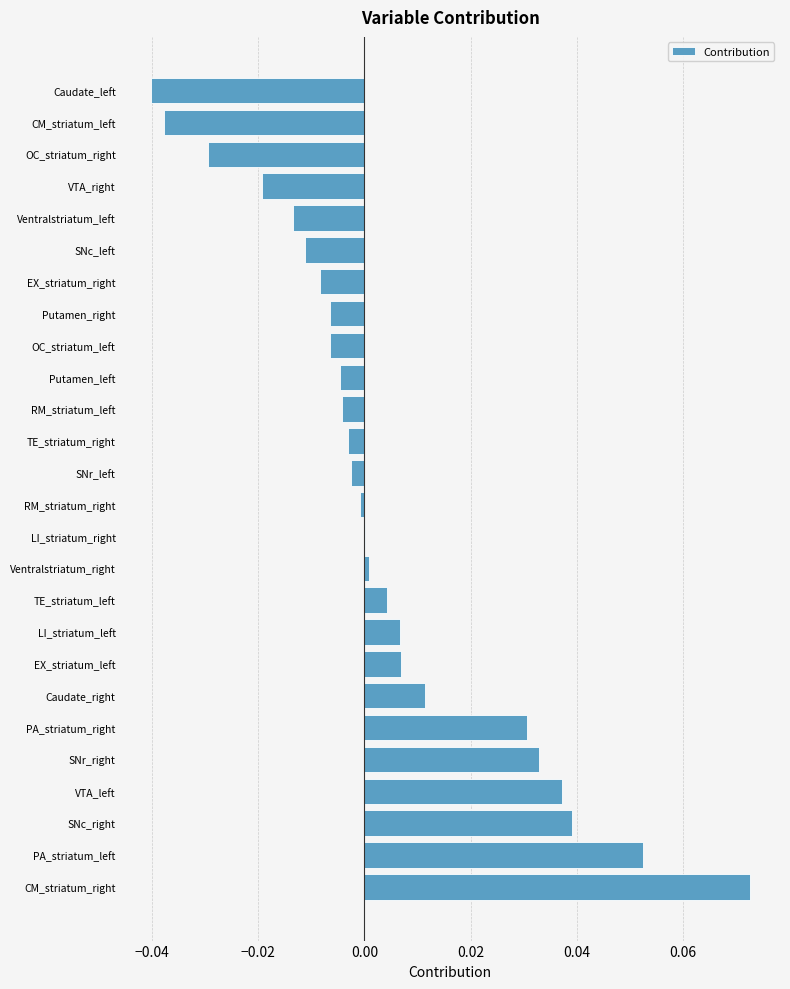

Between SNr_right and RM_striatum_left, which is larger?

SNr_right